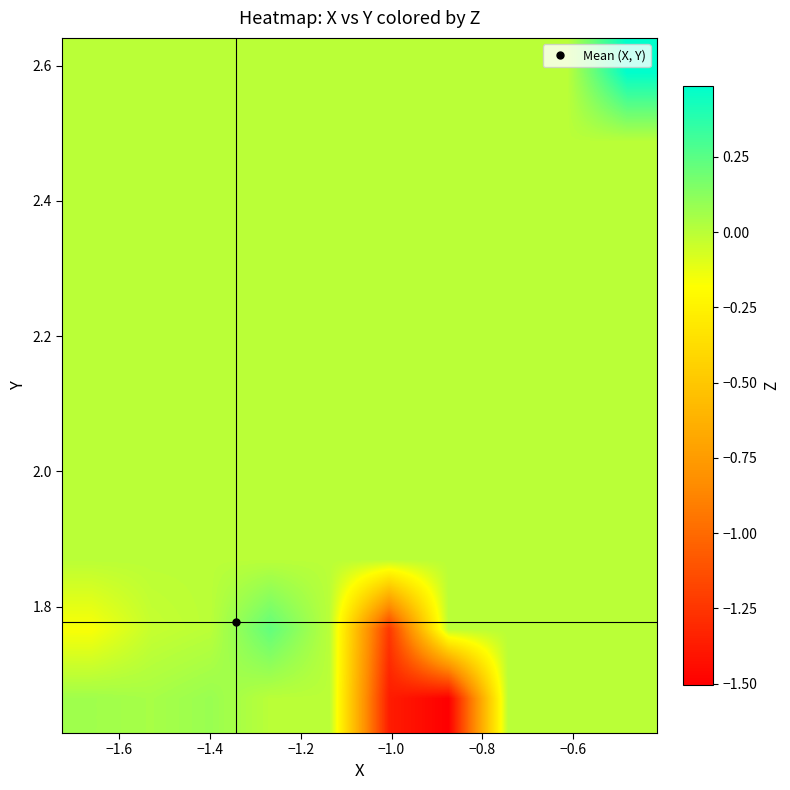

At how many categories does at least one series exceed 0?

5